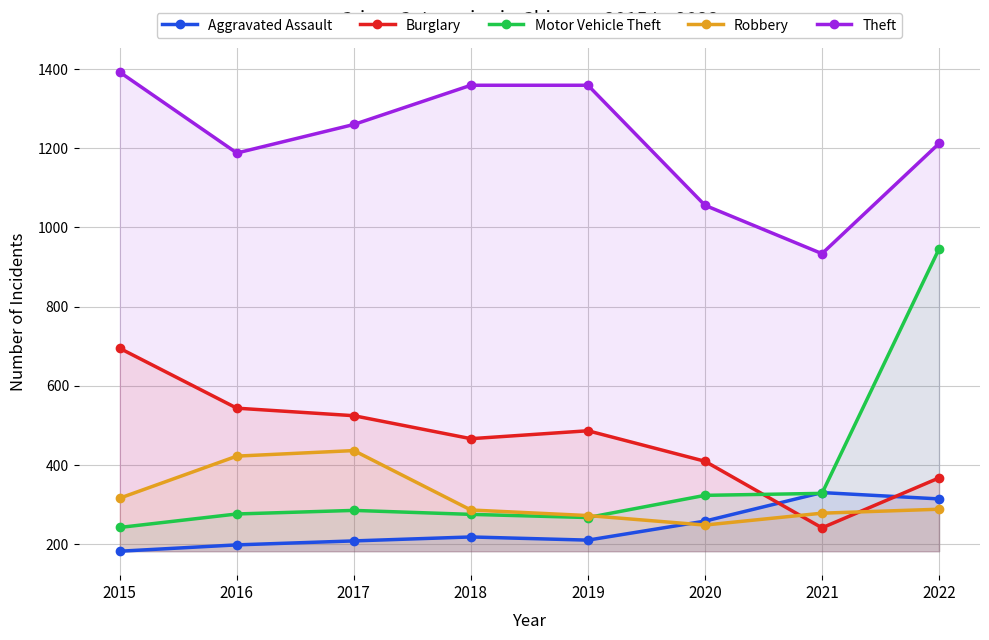

Count the number of data series in this chart.

5